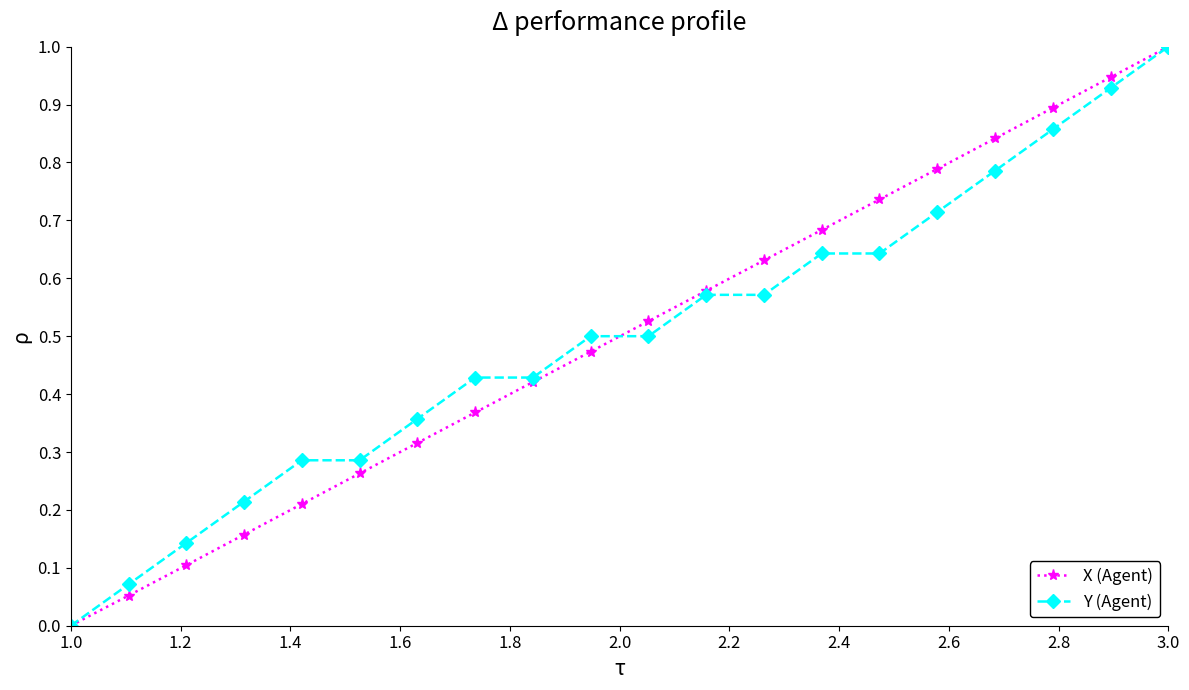

True or false: X (Agent) has more than 2 interior local peaks.

False